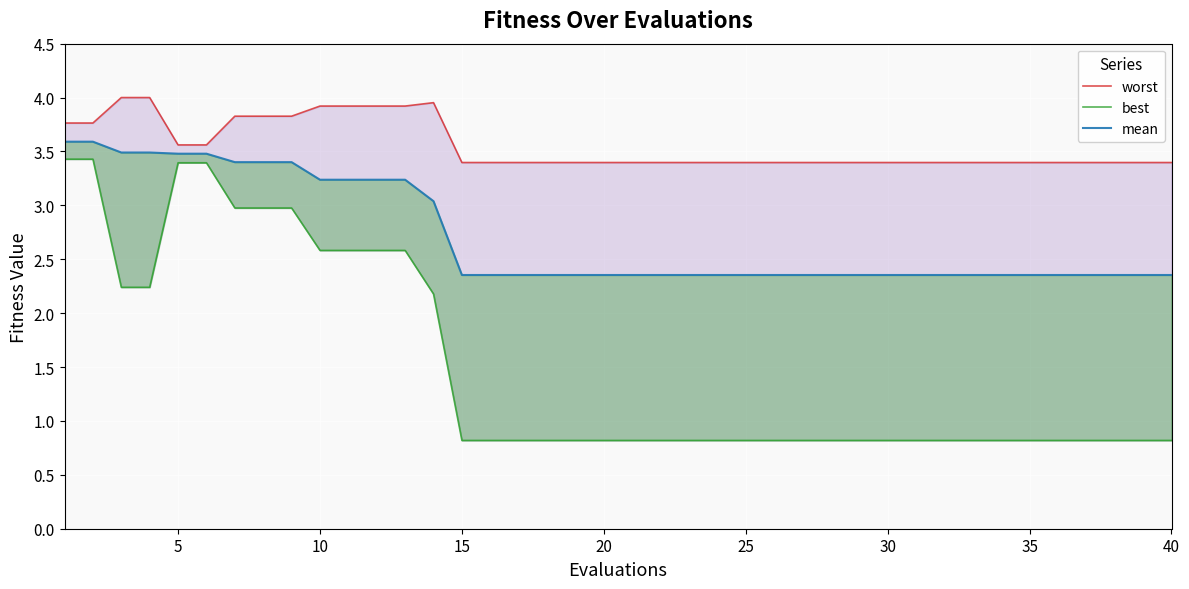

What value does the best series have at 40?

0.8